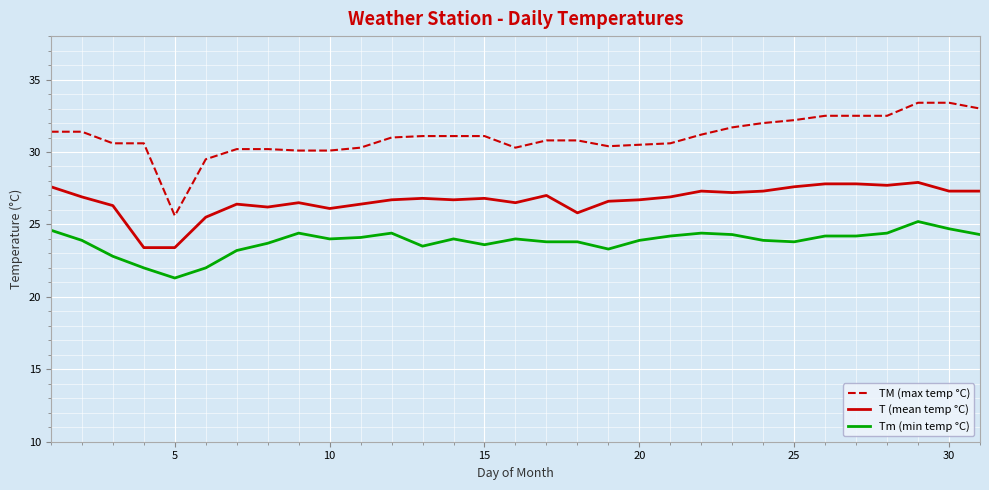

True or false: TM (max temp °C) and Tm (min temp °C) intersect in this chart.

False